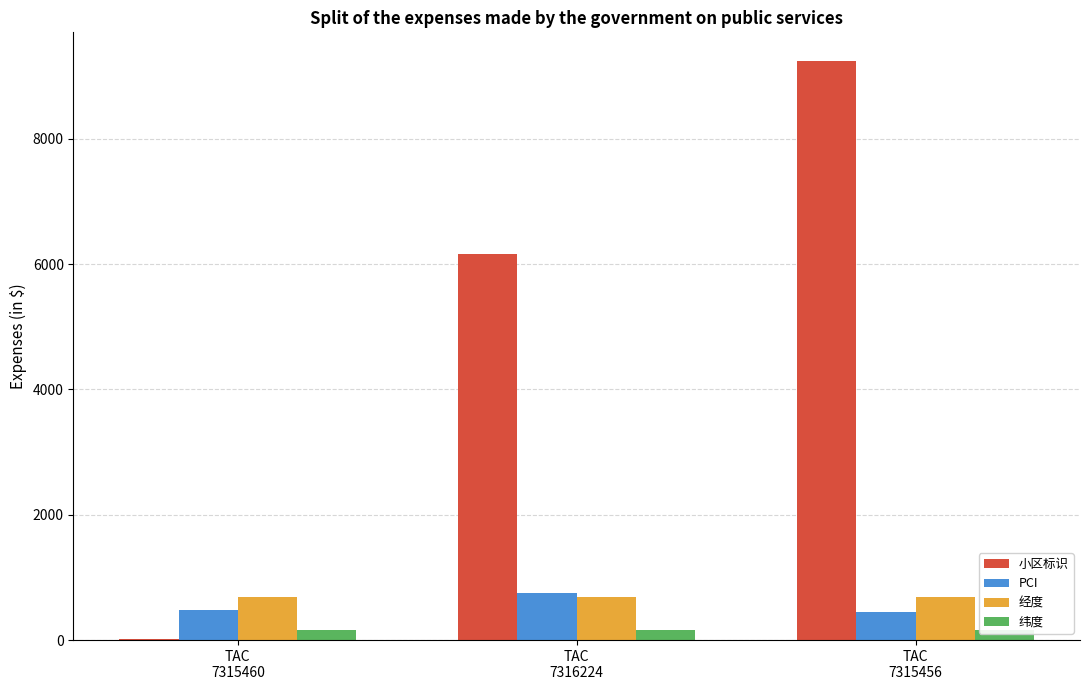

True or false: PCI has a value of 447.0 at TAC
7315456.

True